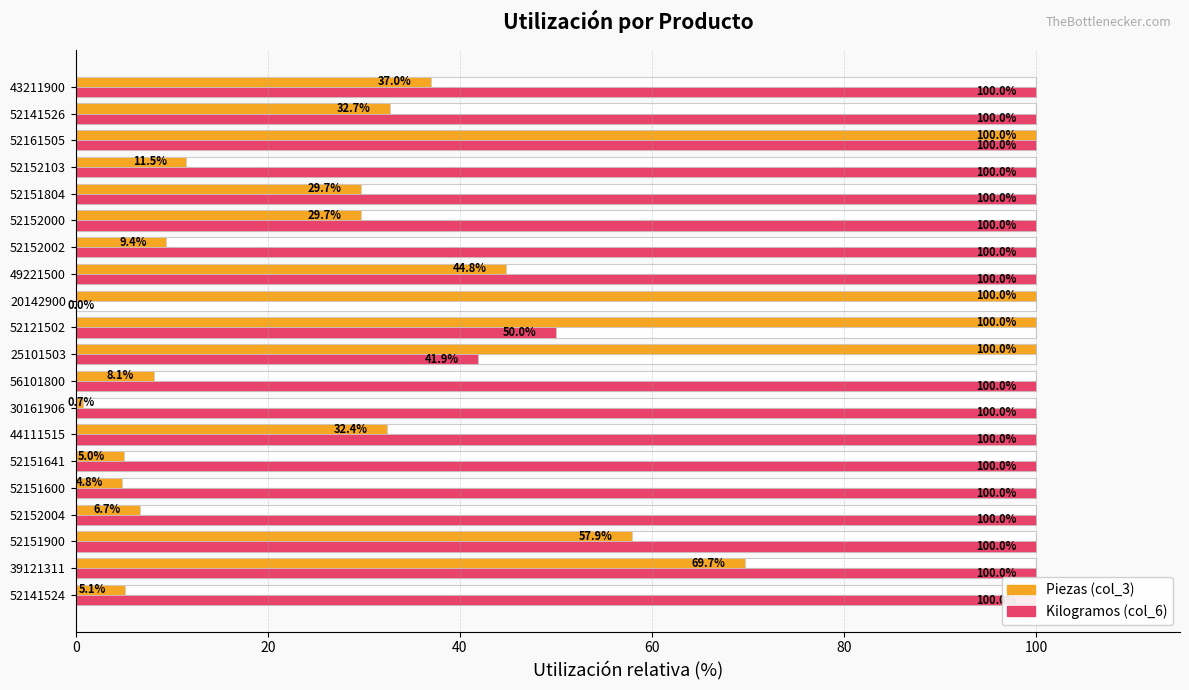

Does the chart contain any negative values?

No